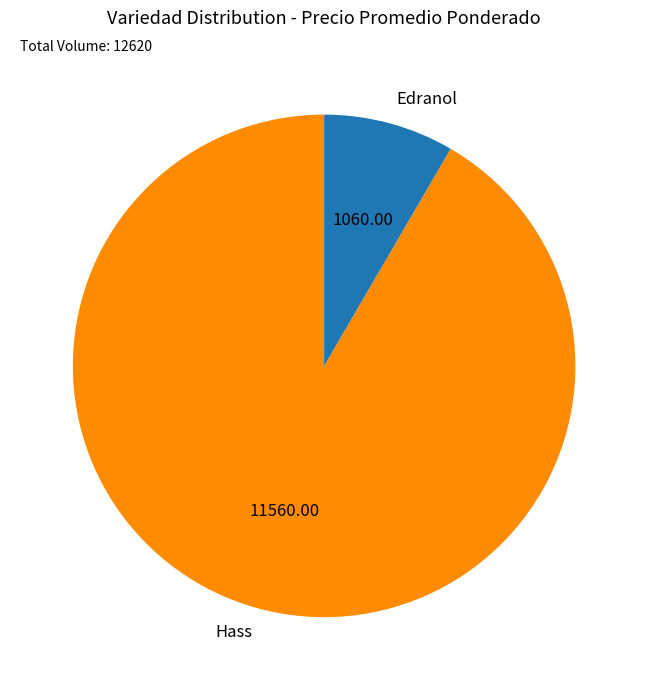

What is the ratio of the value at Hass to the value at Edranol?

10.9